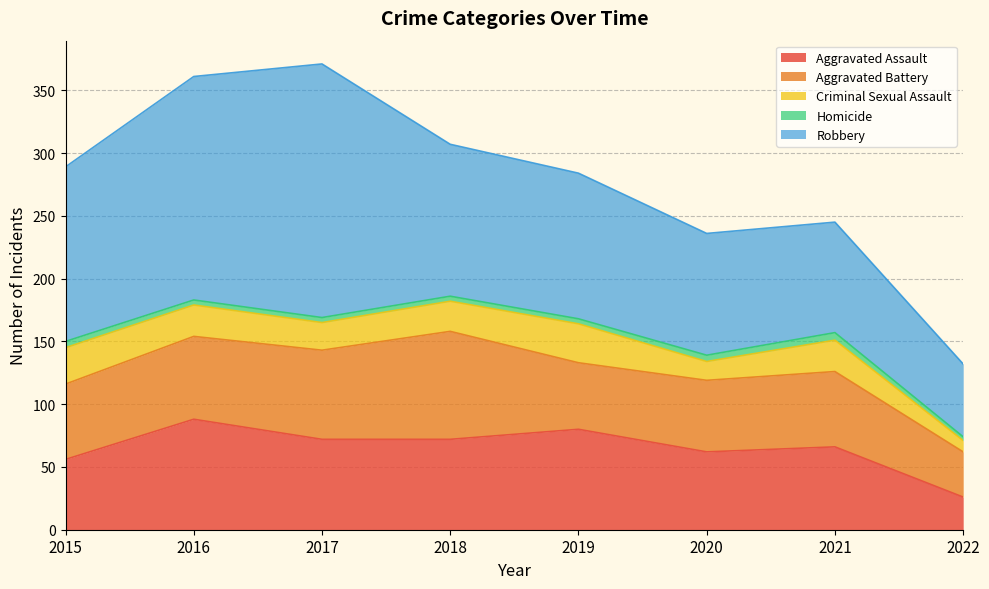

The value of Criminal Sexual Assault at 2021 is 41. True or false?

False